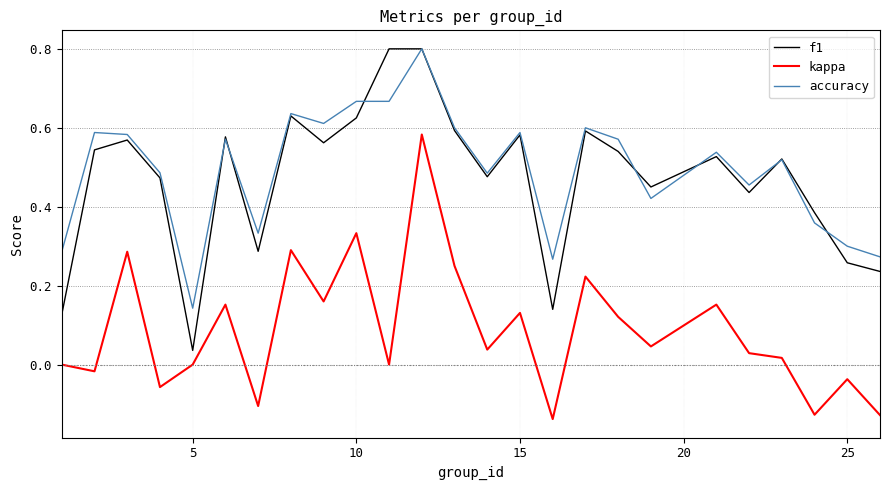

True or false: accuracy and kappa intersect in this chart.

False